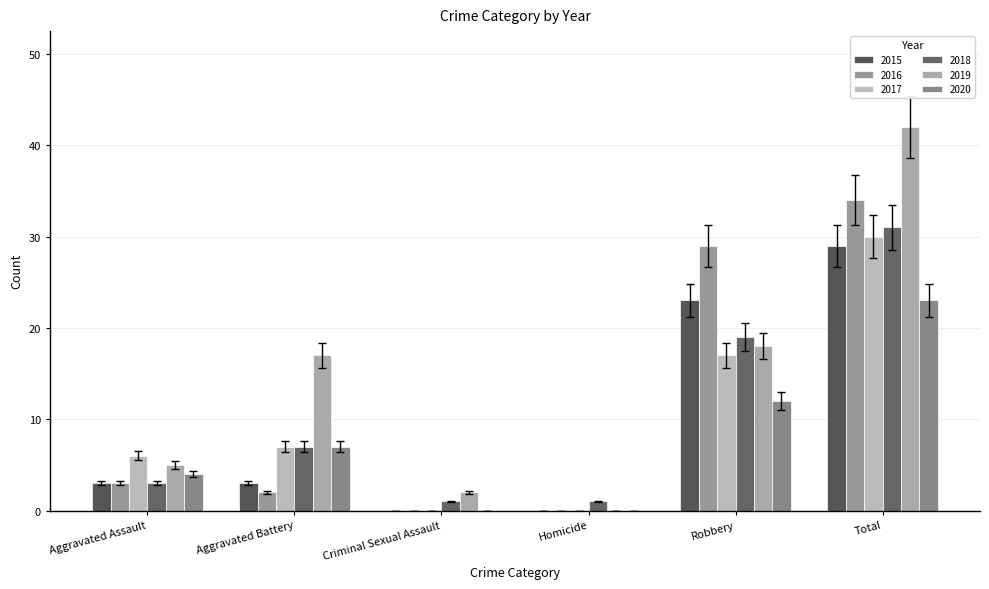

What is the label of the 1st bar from the right?

Total